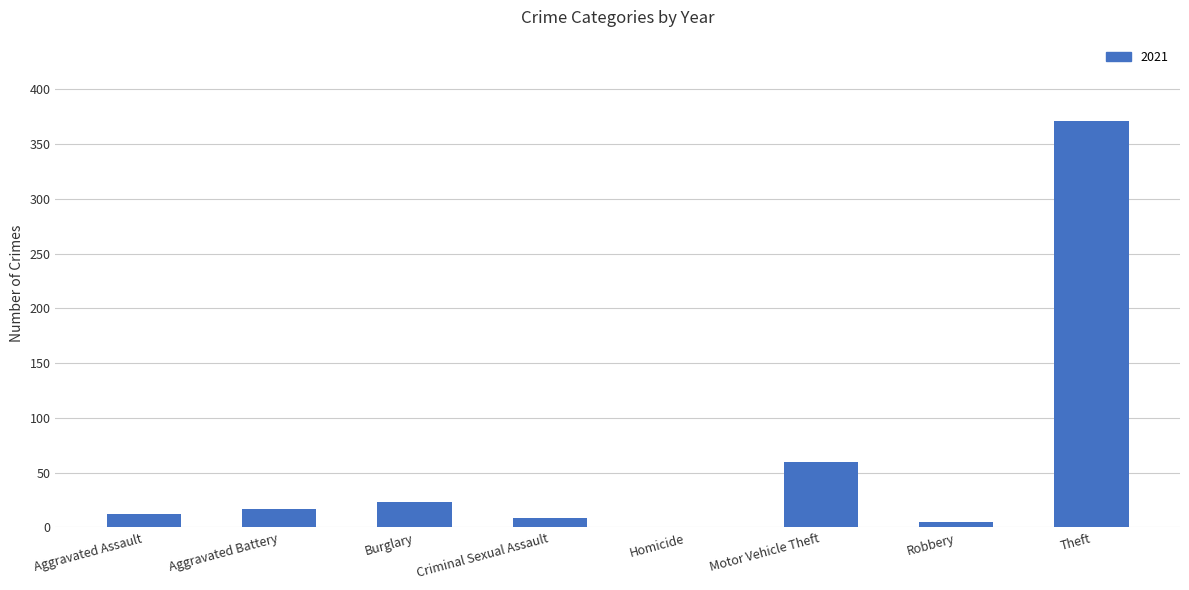

What is the maximum value shown in the chart?

371